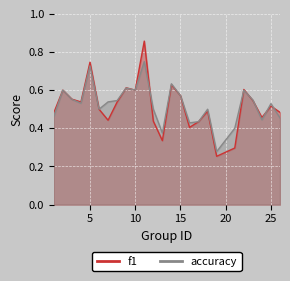

What is the value of the accuracy point at the 4th from the left?

0.5